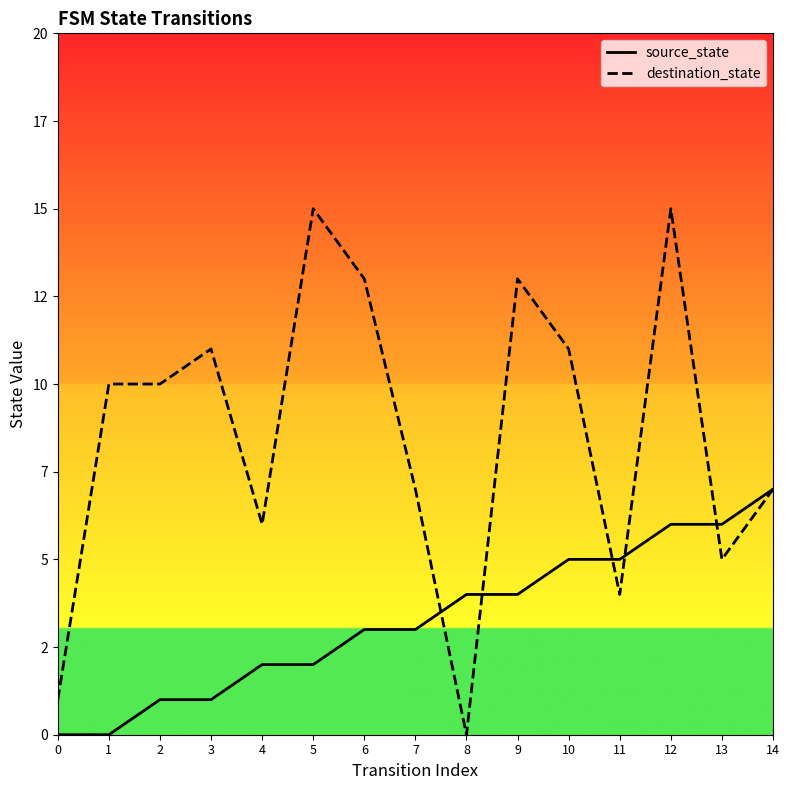

Rank the series by their average value, from highest to lowest.

destination_state, source_state